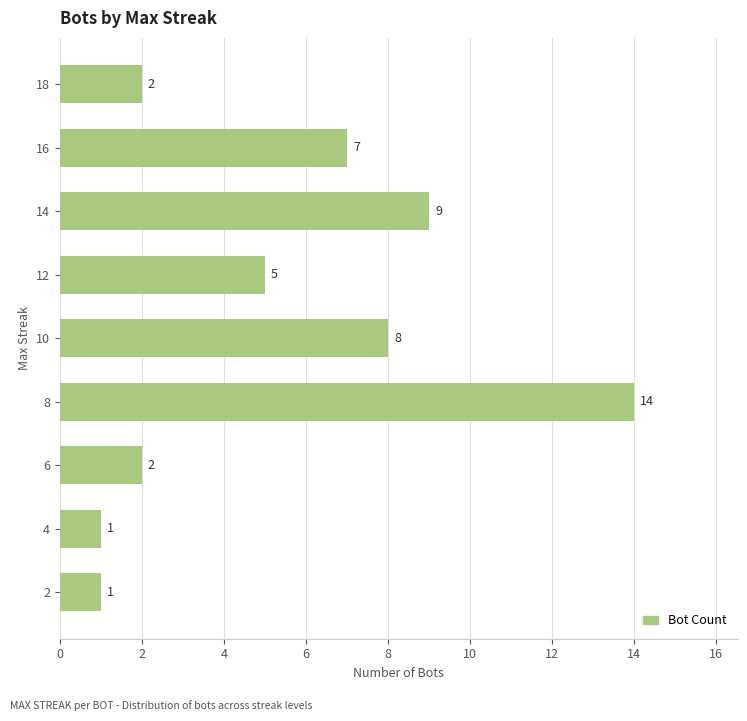

Reading top to bottom, what are all the values shown in this chart?

18=2	16=7	14=9	12=5	10=8	8=14	6=2	4=1	2=1